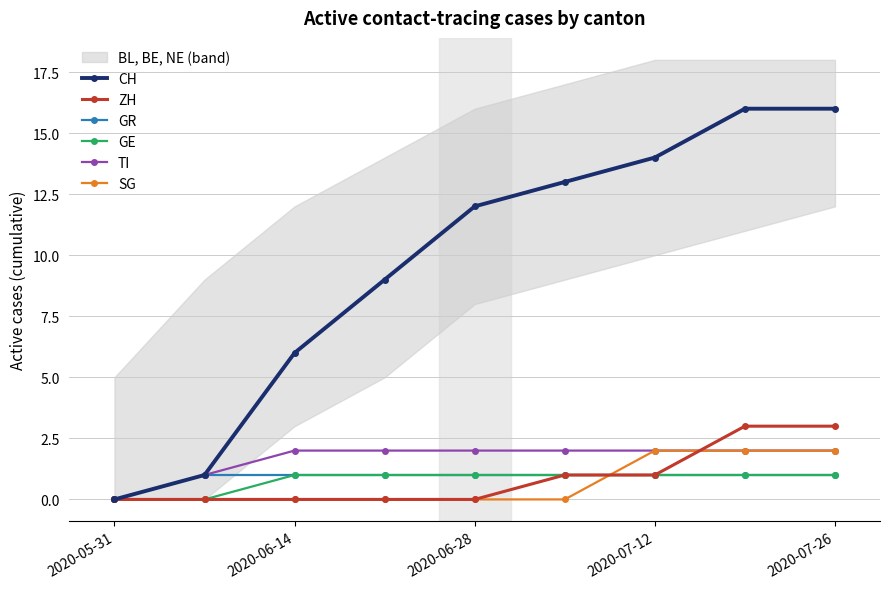

The CH series shows 6 at 2020-06-14. True or false?

True